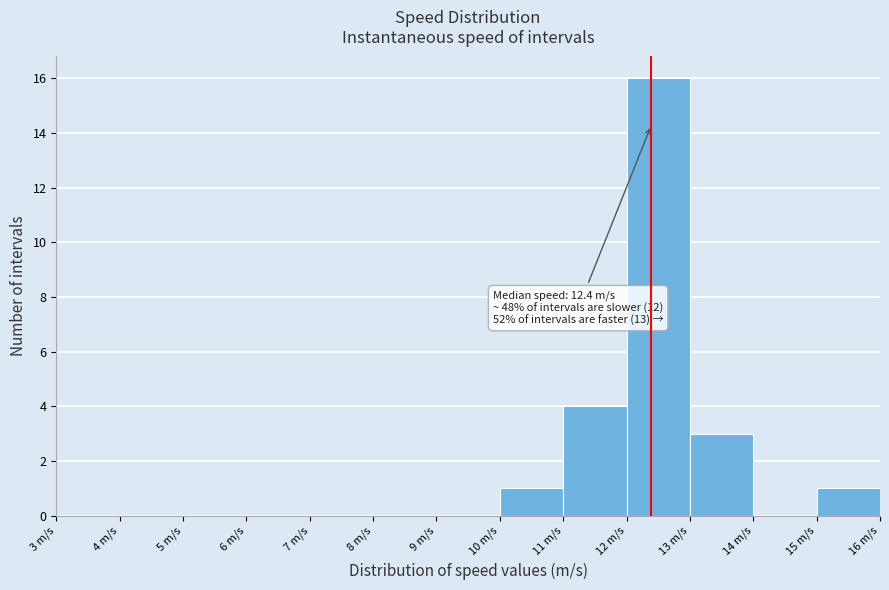

Which range on the x-axis has the tallest bar?

12 to 13